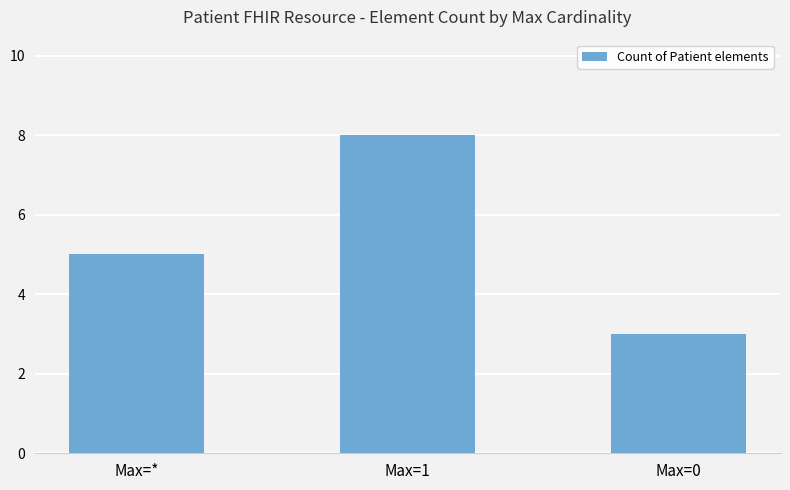

Reading right to left, what are all the values shown in this chart?

Max=0=3	Max=1=8	Max=*=5